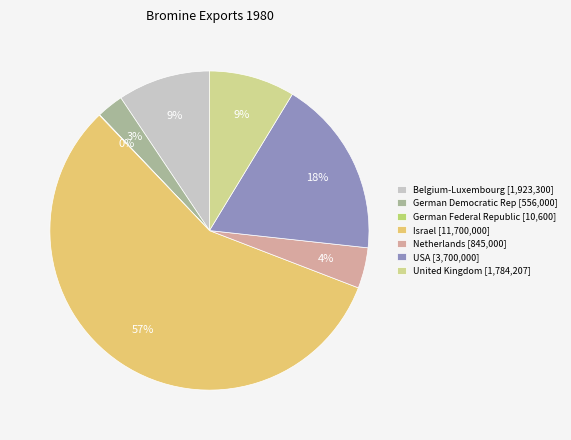

Does any single category account for the majority?

Yes